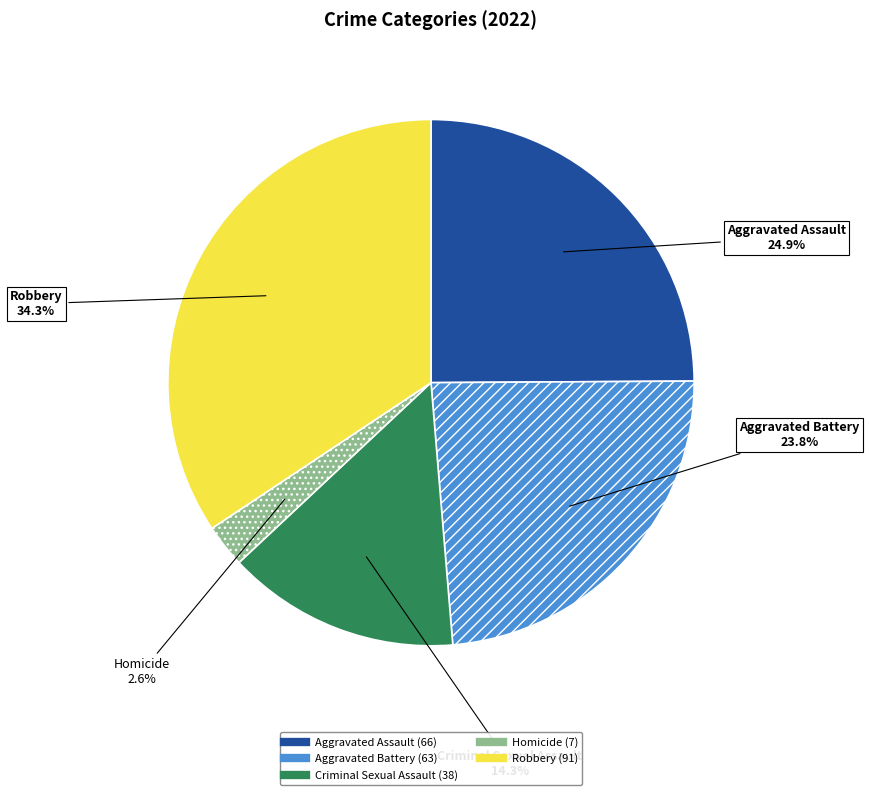

To the nearest percent, what is the average slice percentage?

20%